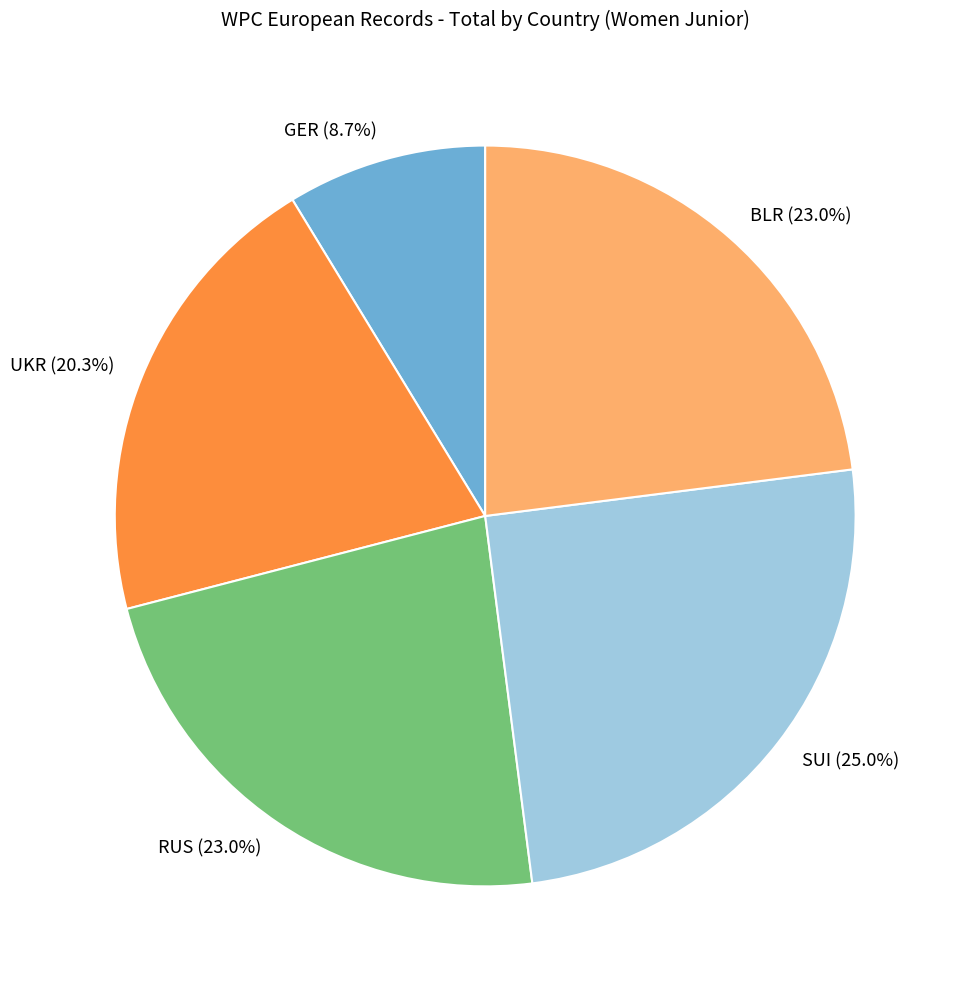

How many slices are in this pie chart?

5